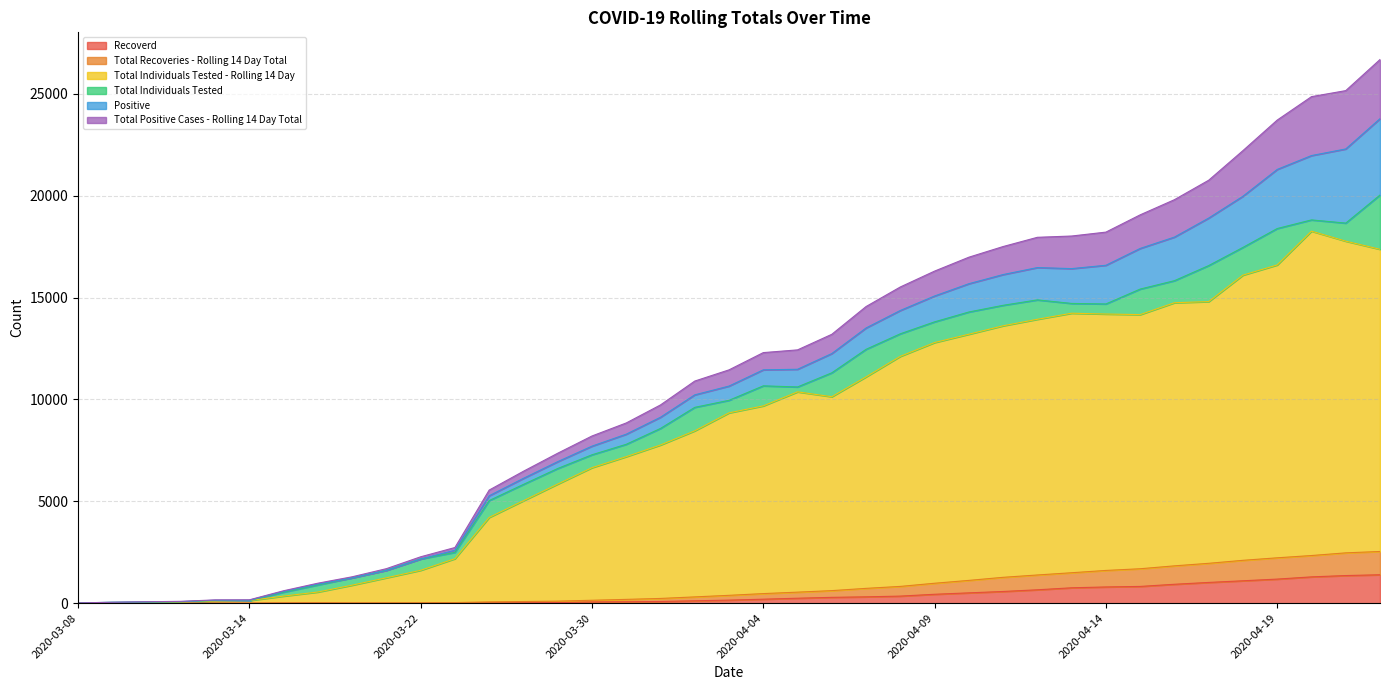

What is the value of the Total Individuals Tested - Rolling 14 Day point at the 16th from the left?

6652